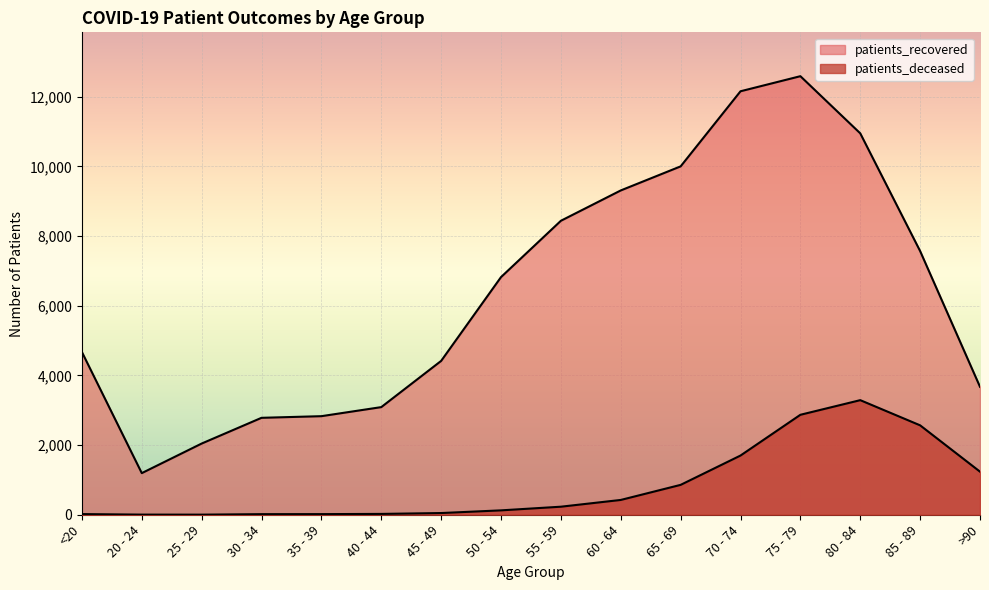

Where is patients_deceased nearest to the value 1646?

70 - 74